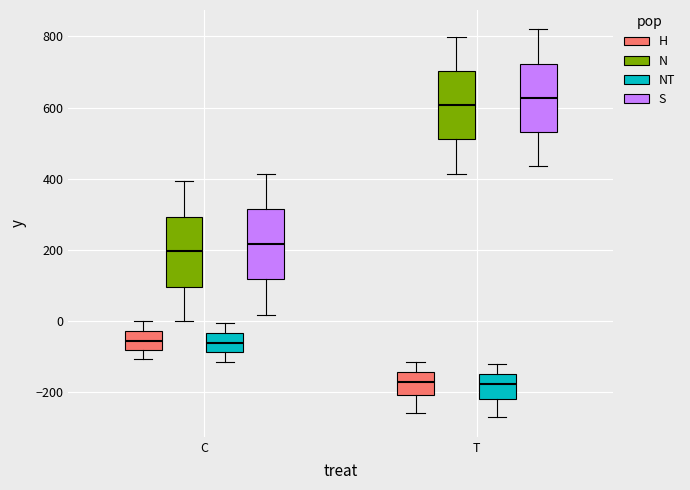

Where does the median line of the box for C (H) sit on the y-axis? The values are not printed on the chart, so give them approximately, as read against the axis.

-60